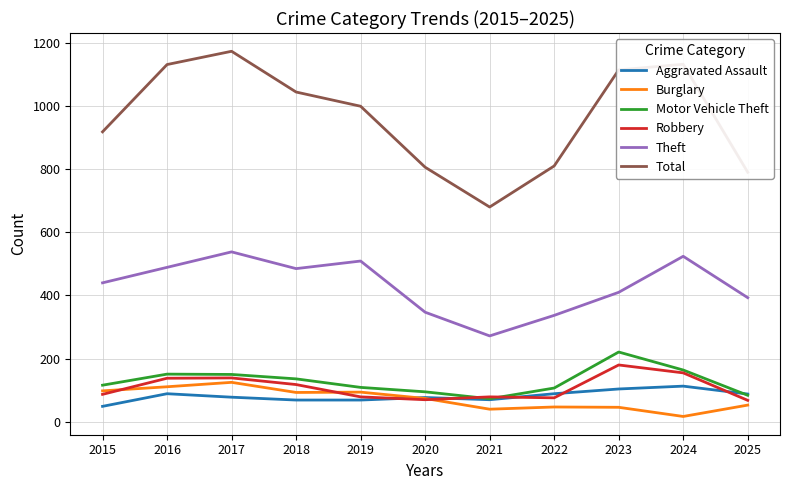

At which label does Theft reach its peak?

2017